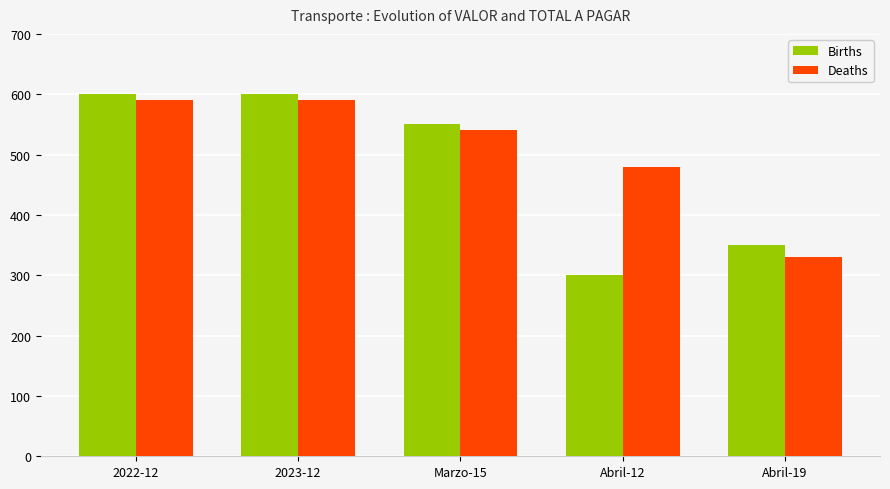

What is the difference between the maximum and minimum values in the Births series?

300